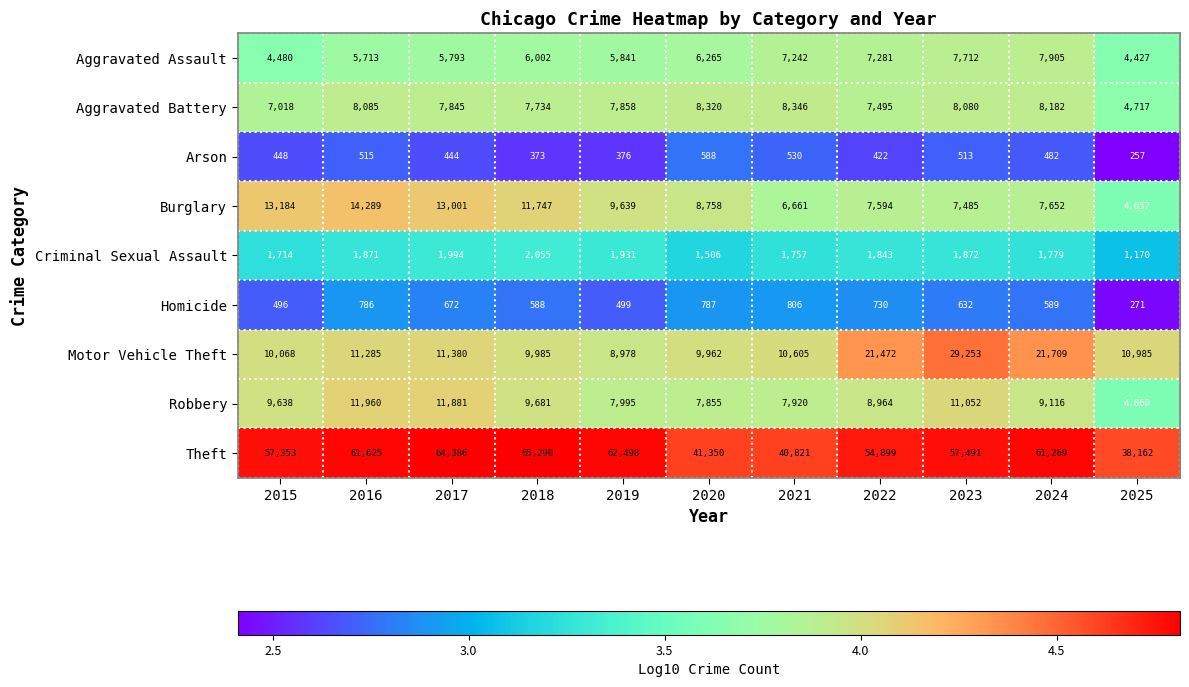

What is the difference between the highest and lowest values at 2021?

40291